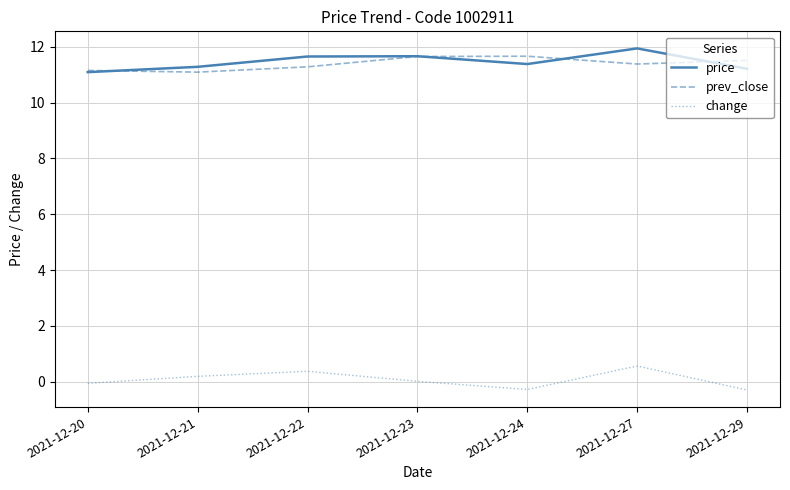

What is the spread (max minus min) of values at 2021-12-27?

11.4